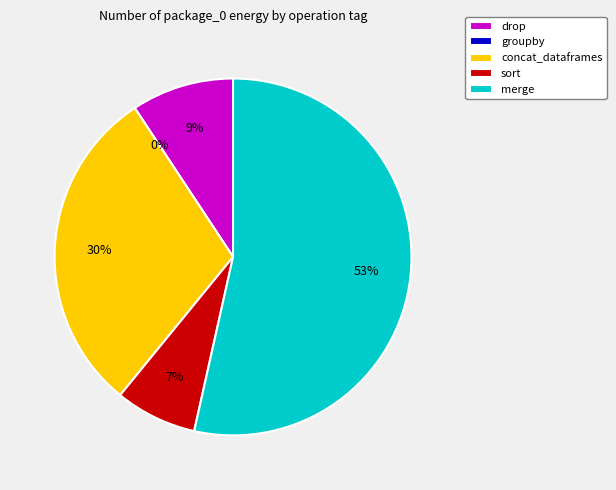

What is the change in value from groupby to sort?

+35278